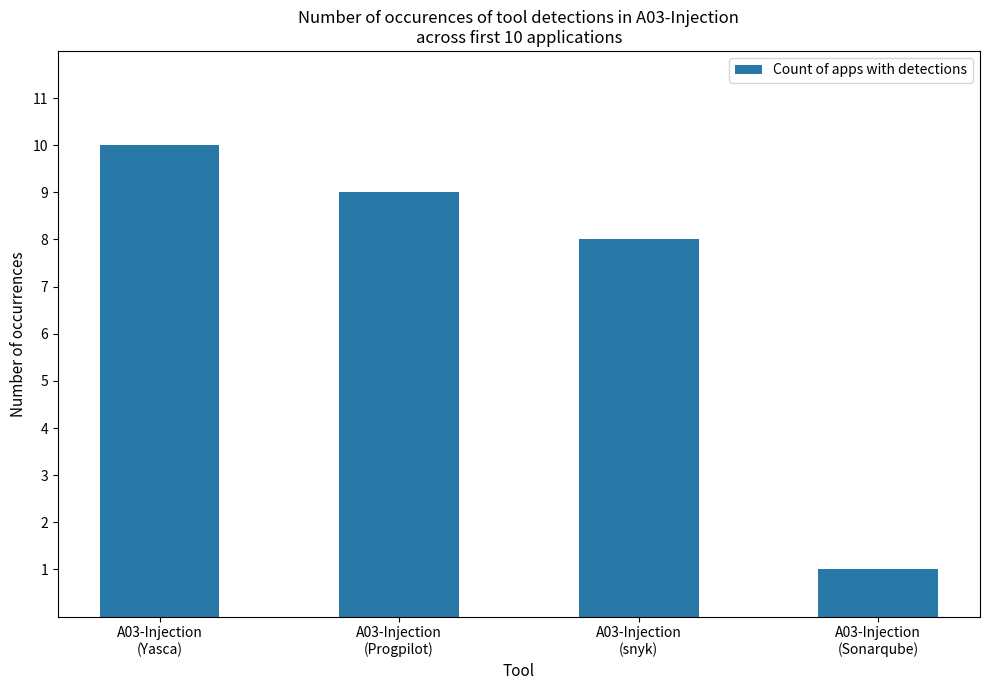

What is the difference between the maximum and minimum values?

9